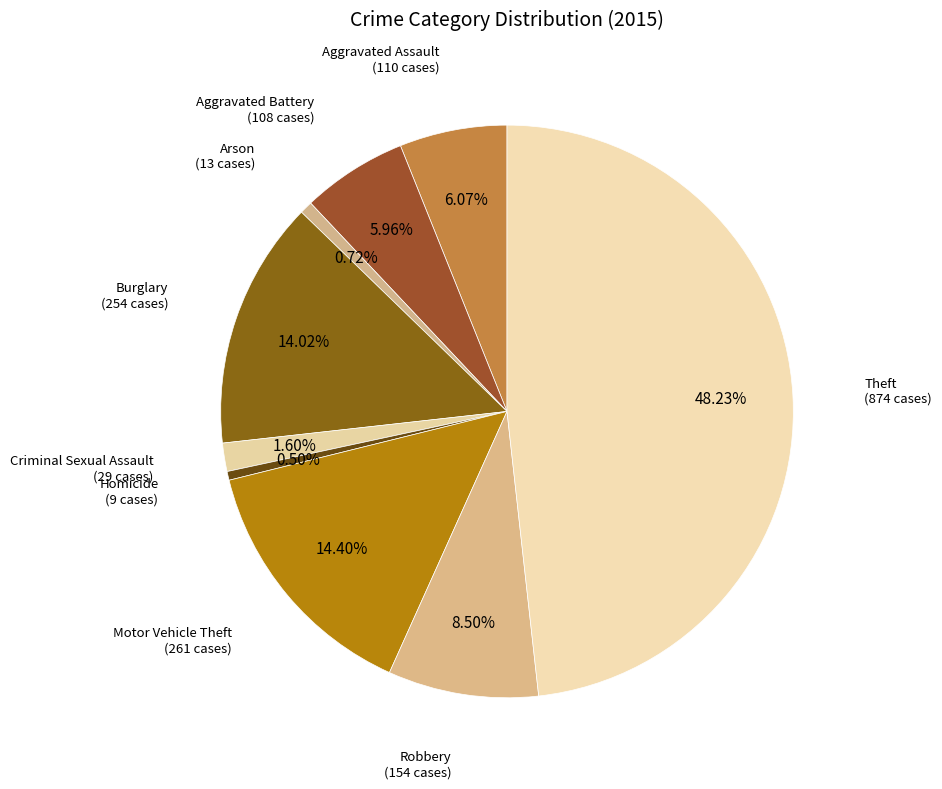

How many segments does this pie chart have?

9